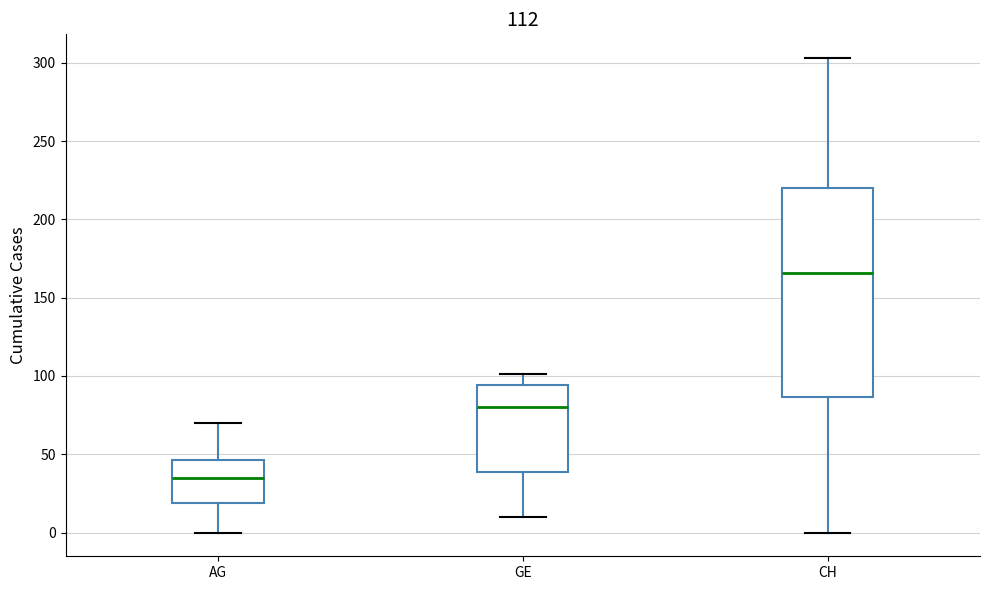

Reading left to right, transcribe this box plot: for each box, give where its median line is, the range the box spans, and where its two whiskers end, as read against the y-axis. The values are not printed on the chart, so give them approximately, as read against the axis.

AG: median 35, box 20 to 45, whiskers 0 to 70
GE: median 80, box 40 to 95, whiskers 10 to 100
CH: median 165, box 85 to 220, whiskers 0 to 305